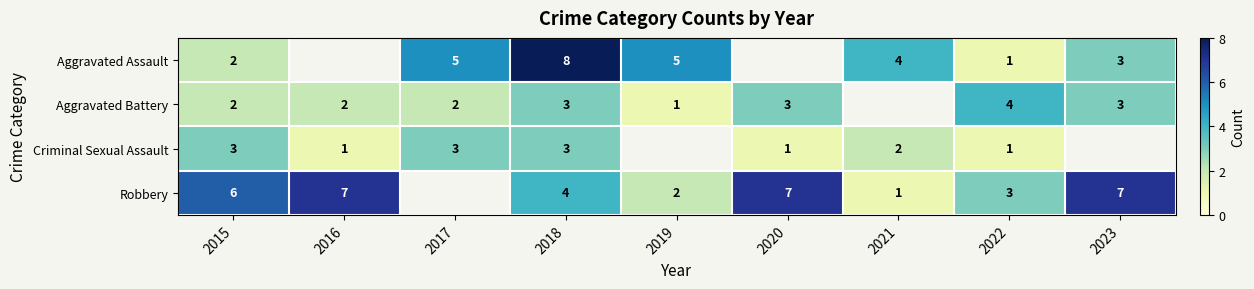

Is the value of Criminal Sexual Assault at 2018 greater than the value of Aggravated Assault at 2015?

Yes